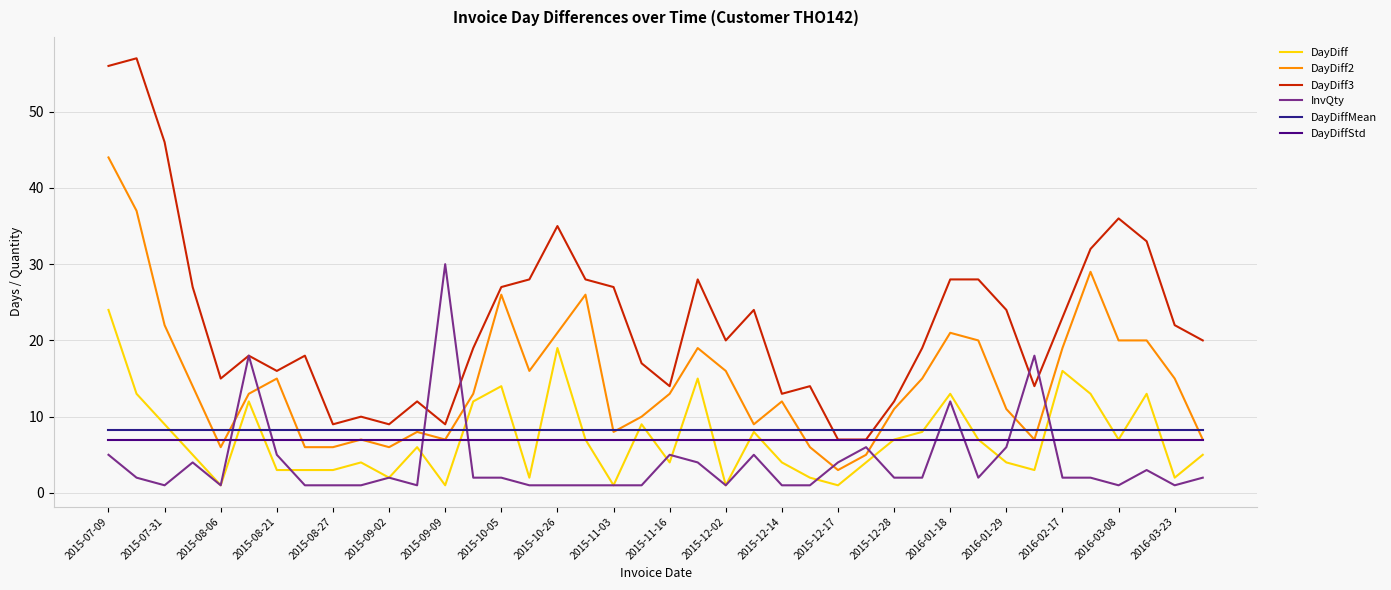

Which series has the largest total across all categories?

DayDiff3